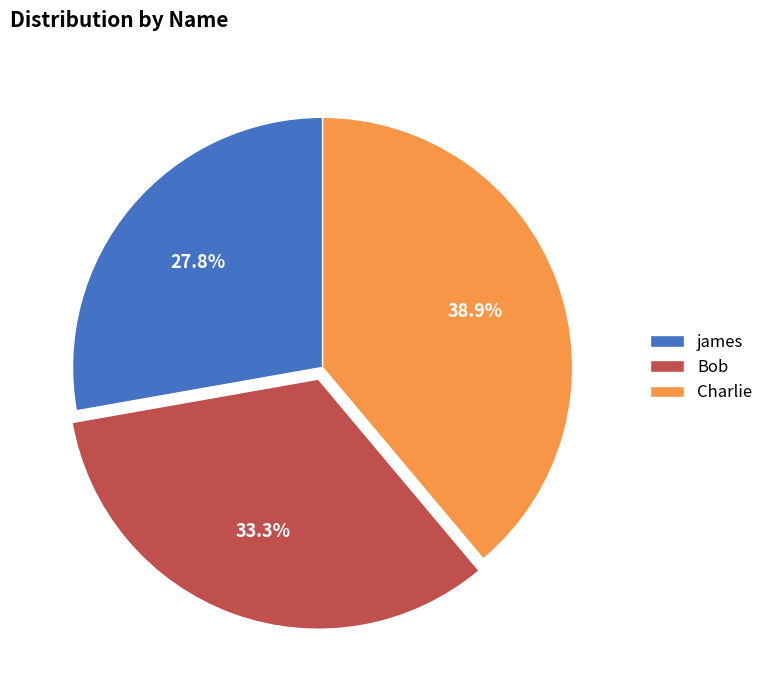

Does Bob account for over 50% of the chart?

No